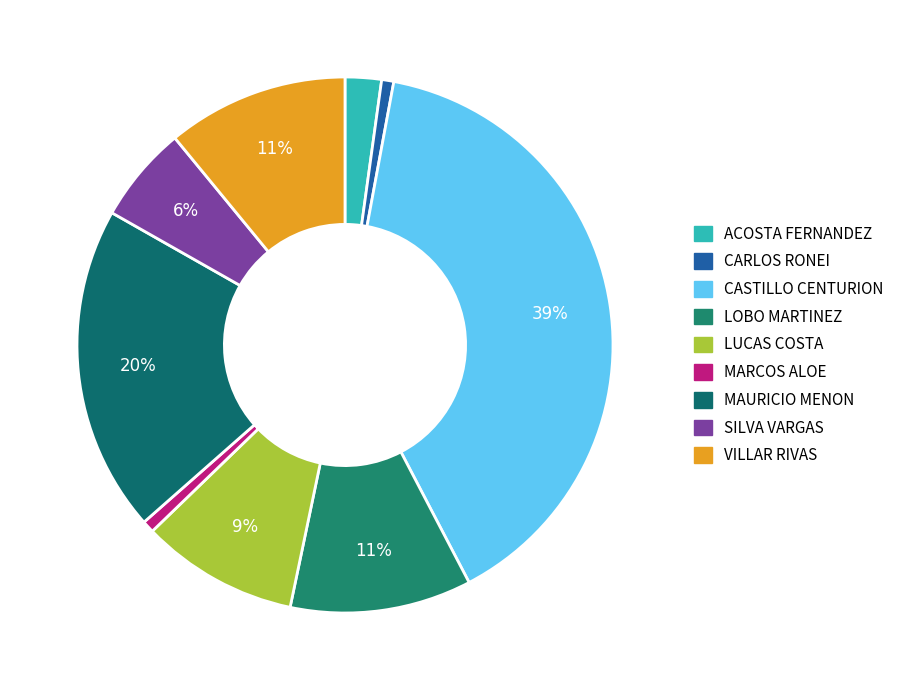

To the nearest percent, what is the average slice percentage?

11%